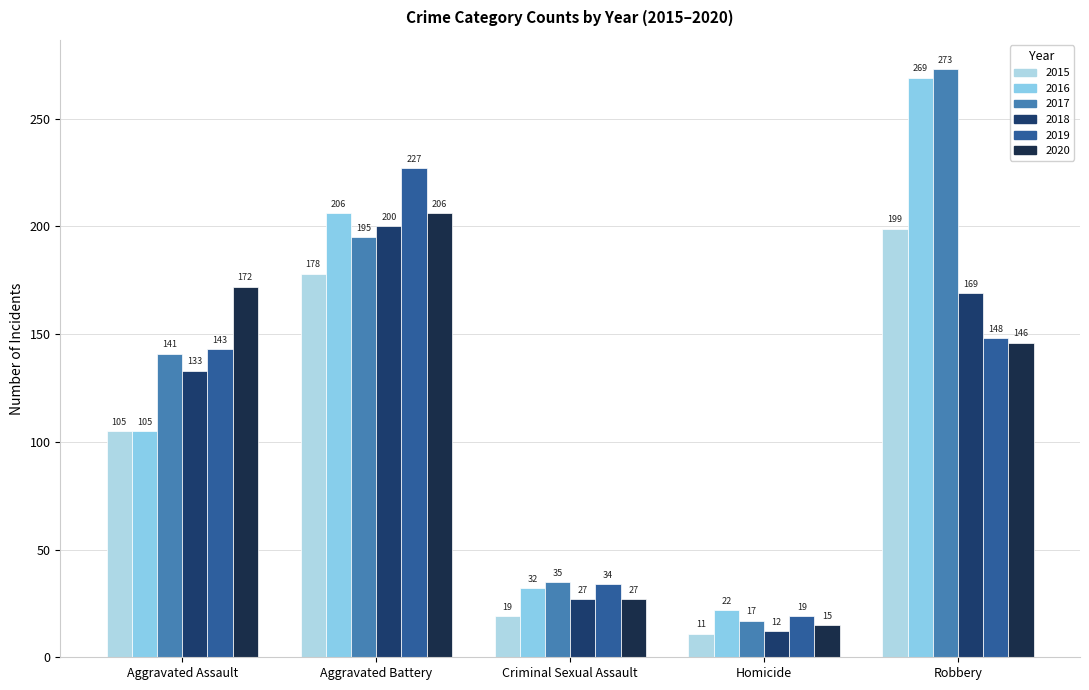

The 2020 series shows 91 at Aggravated Battery. True or false?

False